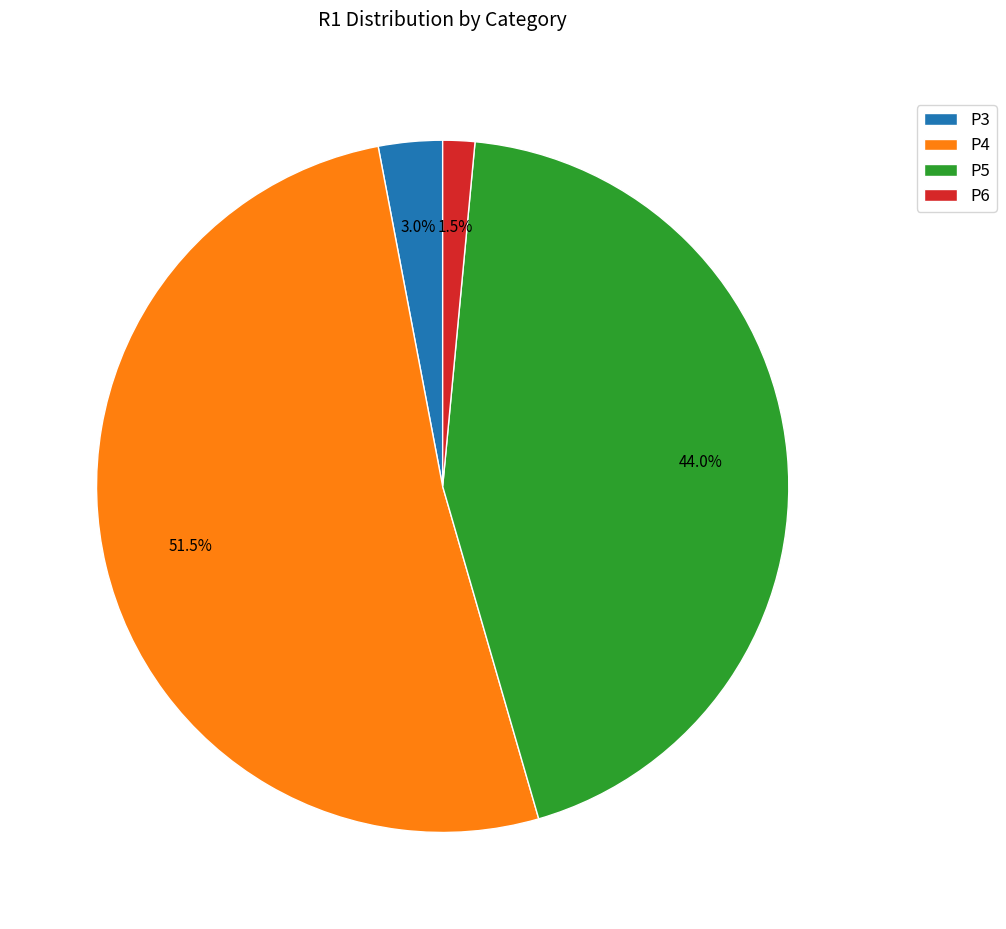

Is the sum of P6 and P4 greater than half?

Yes